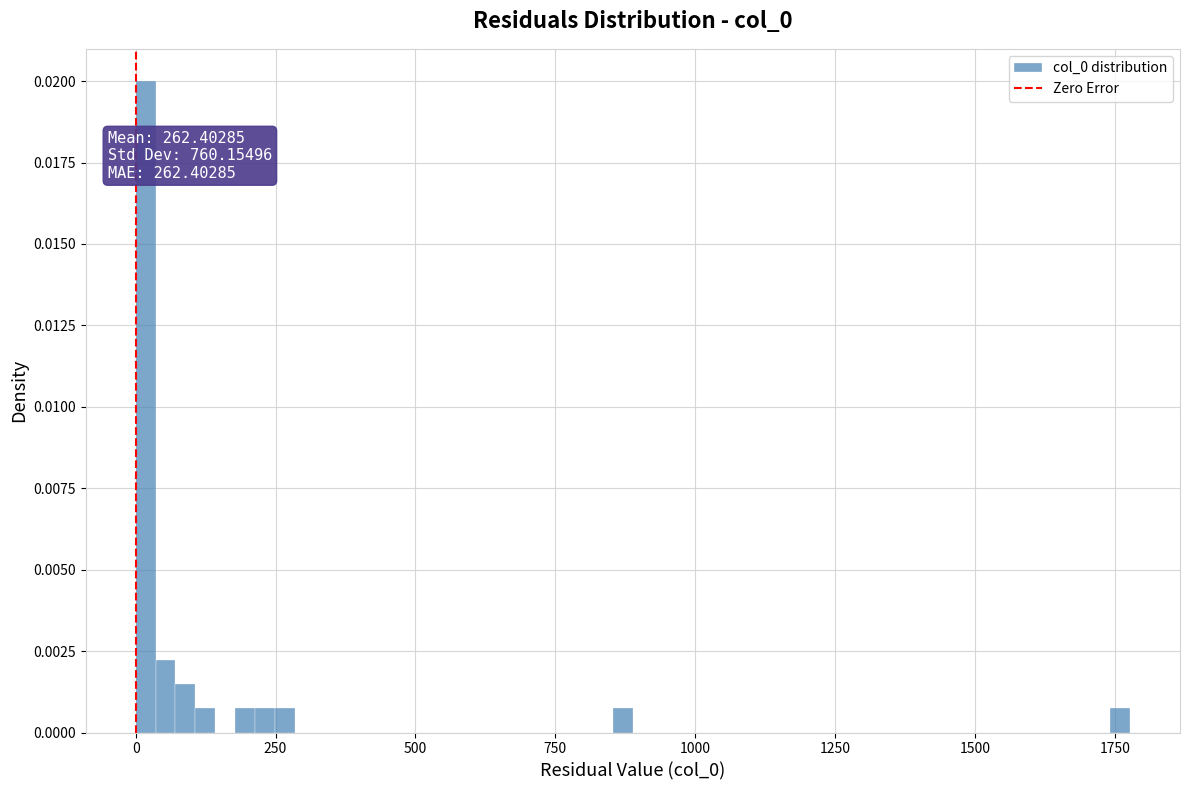

Read against the x-axis, roughly where is the centre of the tallest bar?

0